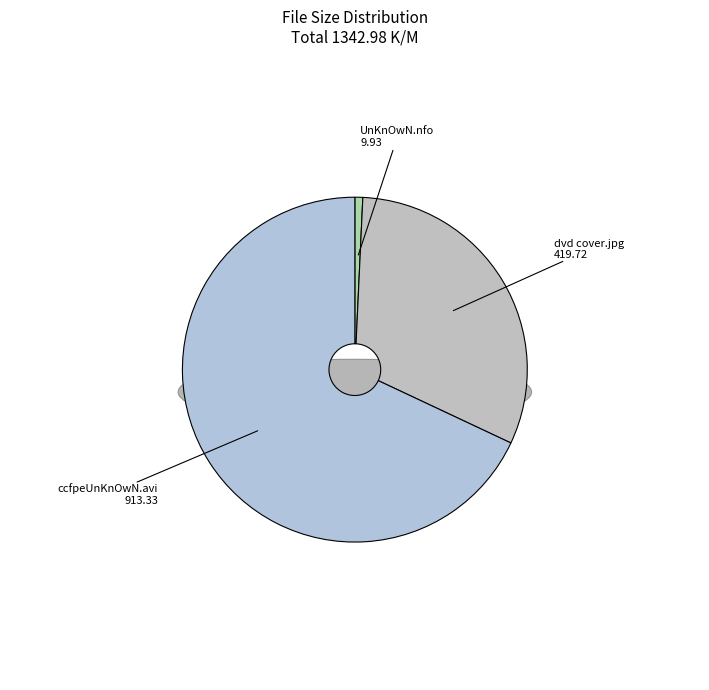

Is it true that dvd cover.jpg is 44% of the pie?

False